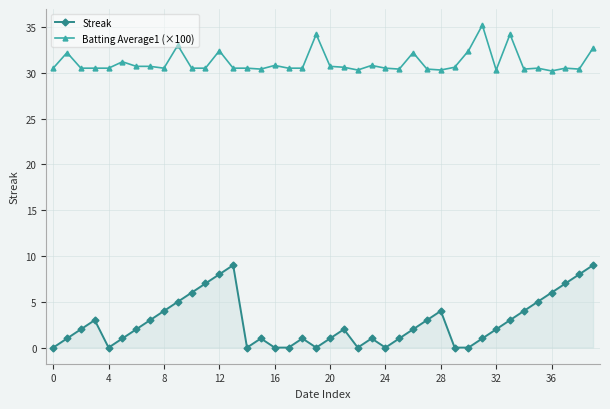

True or false: Batting Average1 (×100) has more than 2 points higher than both neighbors.

True